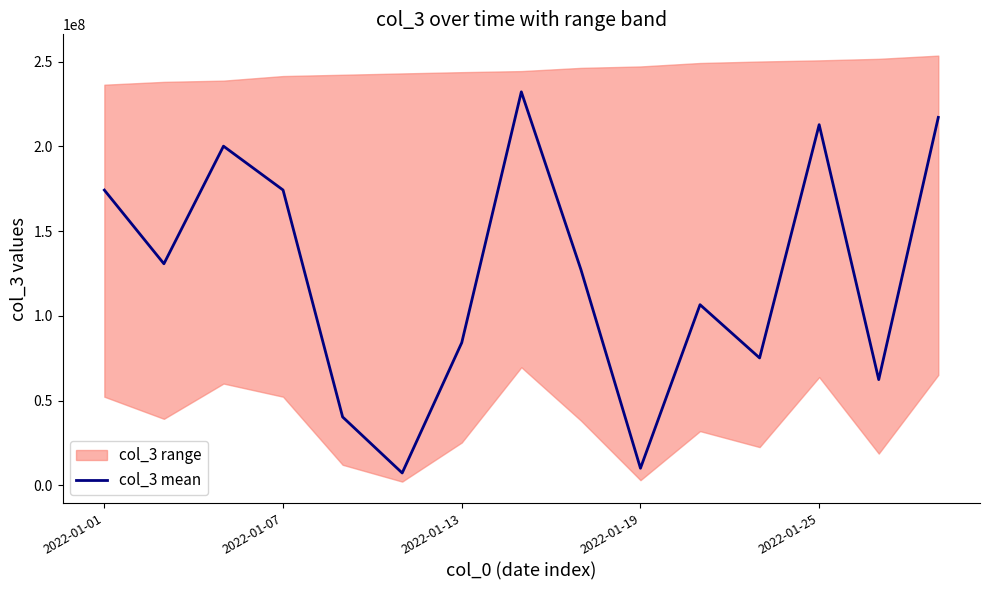

What is the highest value of the col_3 mean series?

232170560